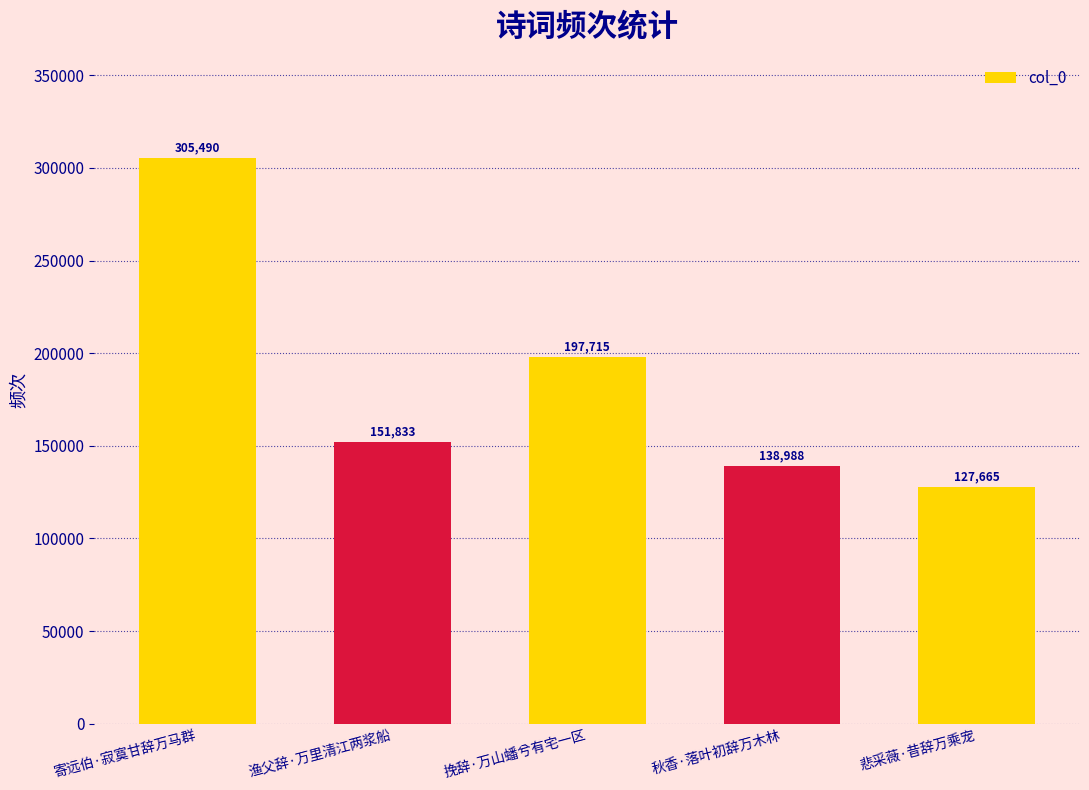

The chart shows a value of 127665 at 悲采薇·昔辞万乘宠. True or false?

True